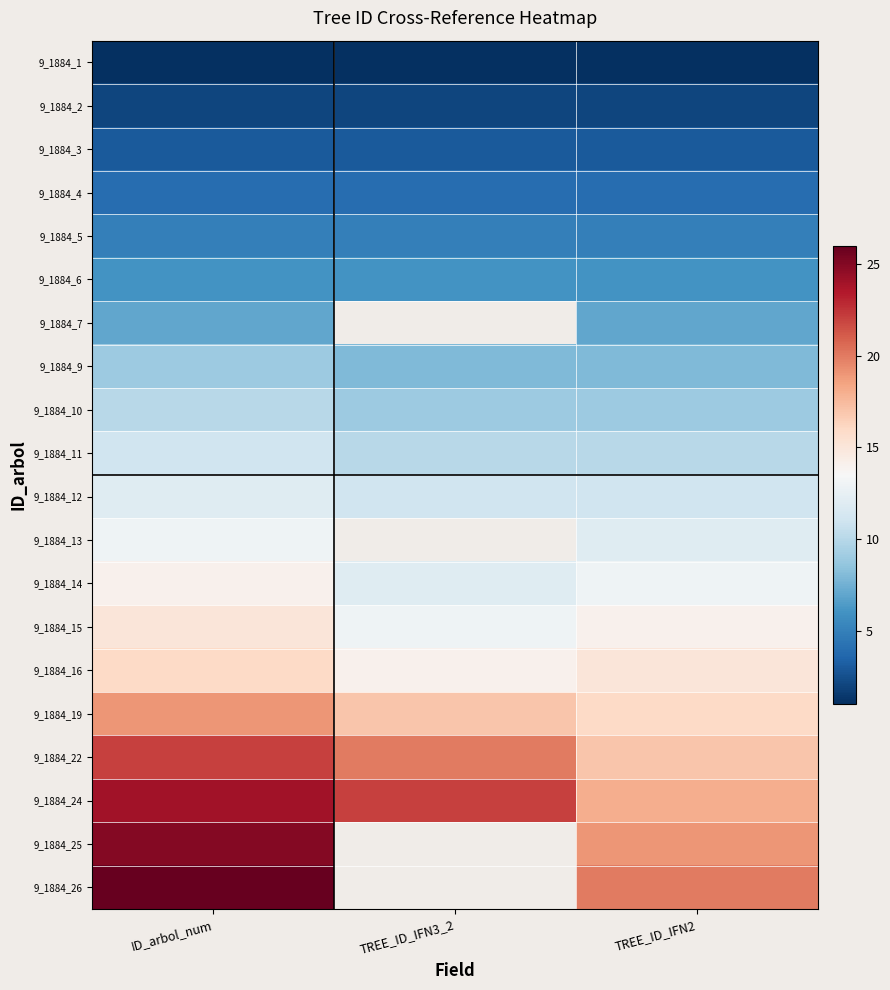

Where is 9_1884_2 nearest to the value 2?

ID_arbol_num